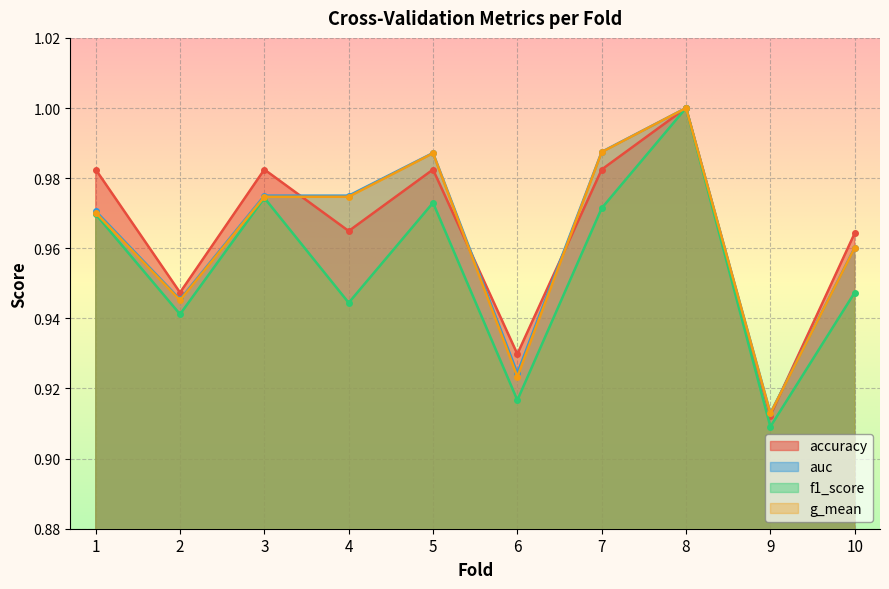

Is it true that g_mean equals 1.0 at 10?

True